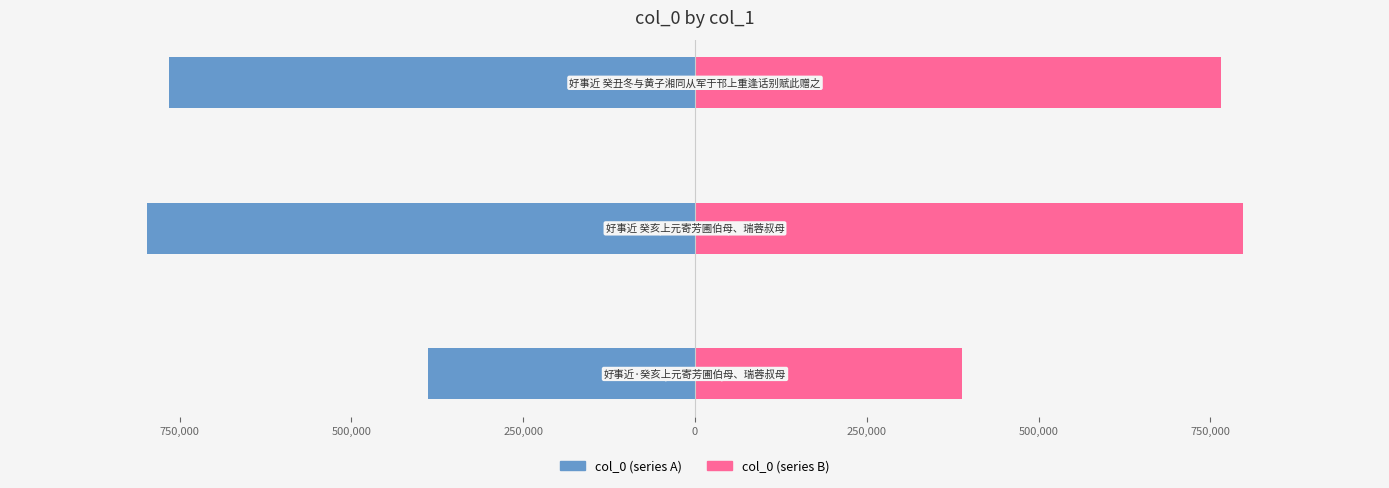

Which series has the largest total across all categories?

col_0 (series B)